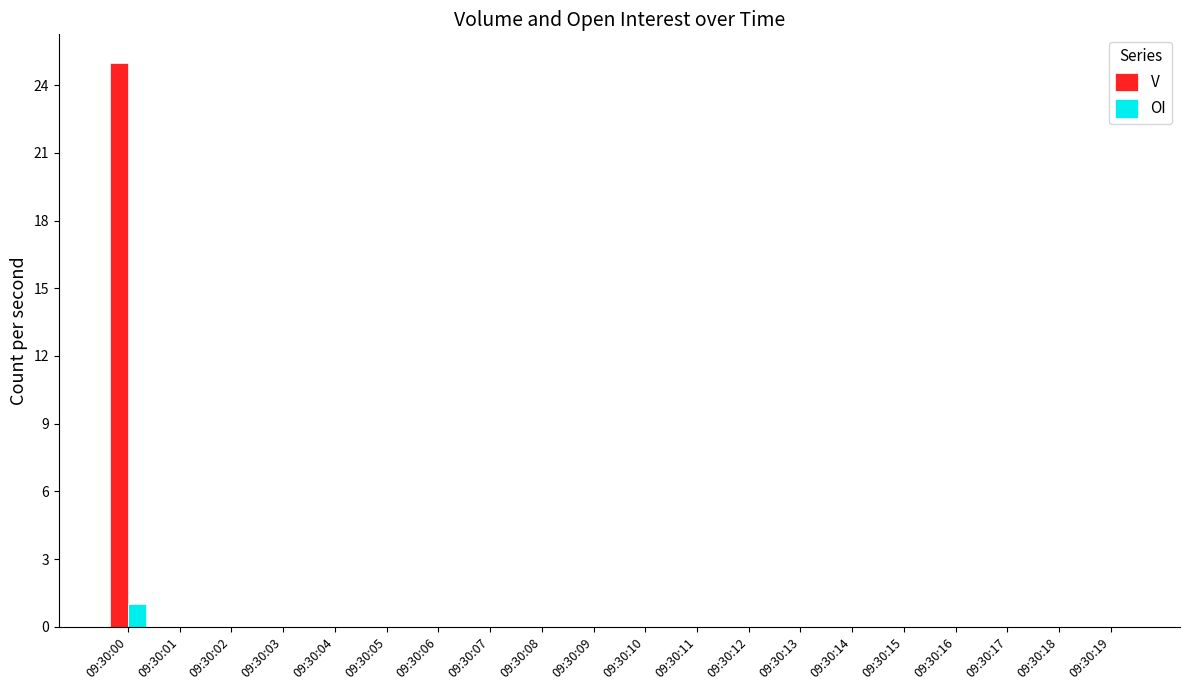

The value of V at 09:30:16 is 17. True or false?

False